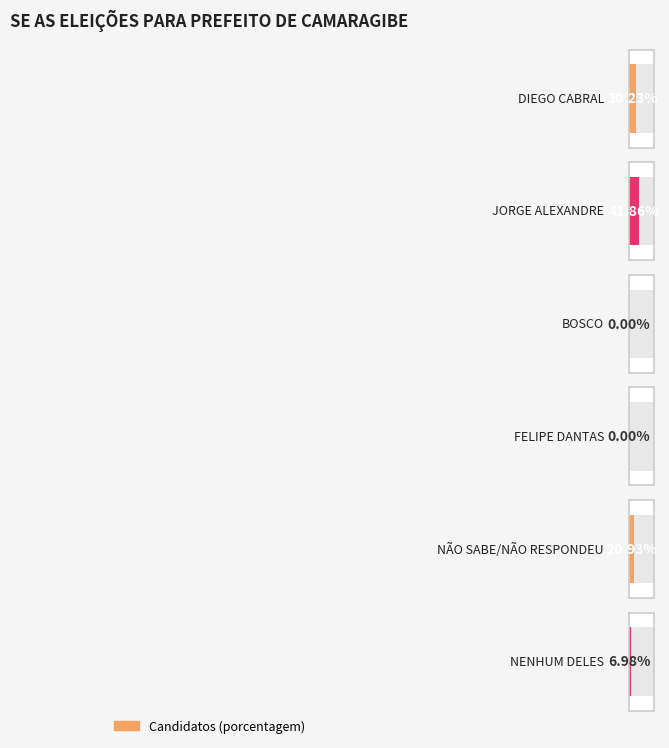

Rank the categories by value from highest to lowest.

JORGE ALEXANDRE, DIEGO CABRAL, NÃO SABE/NÃO RESPONDEU, NENHUM DELES, BOSCO, FELIPE DANTAS